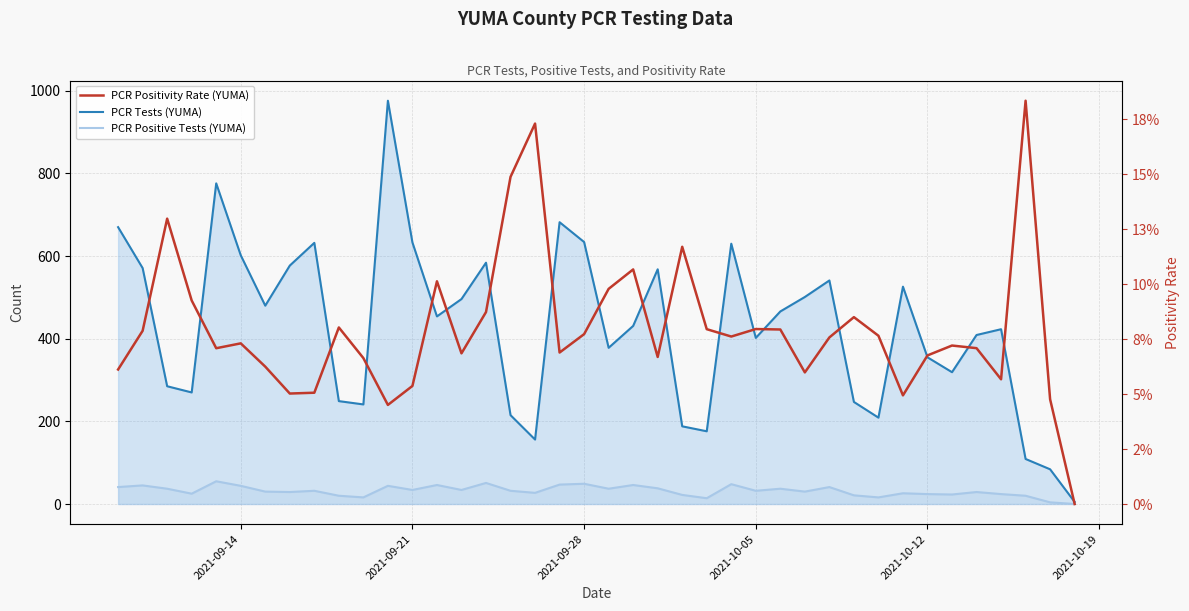

True or false: PCR Tests (YUMA) has a value of 1754.6 at 11.

False